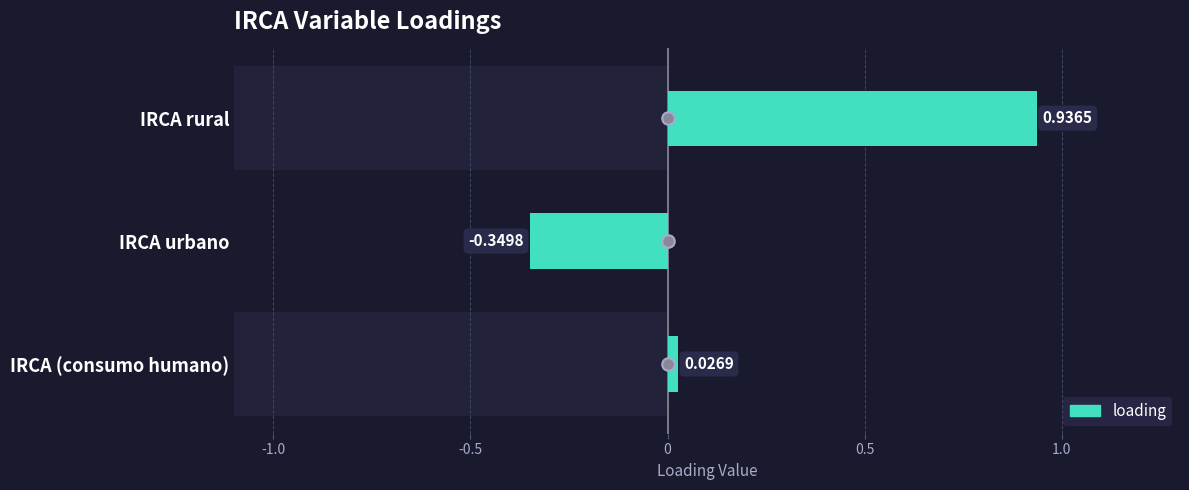

Reading right to left, extract all data points from this chart.

0.0	-0.3	0.9